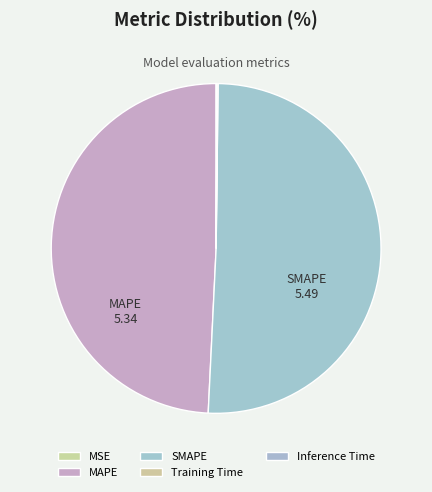

Does any single category account for the majority?

Yes